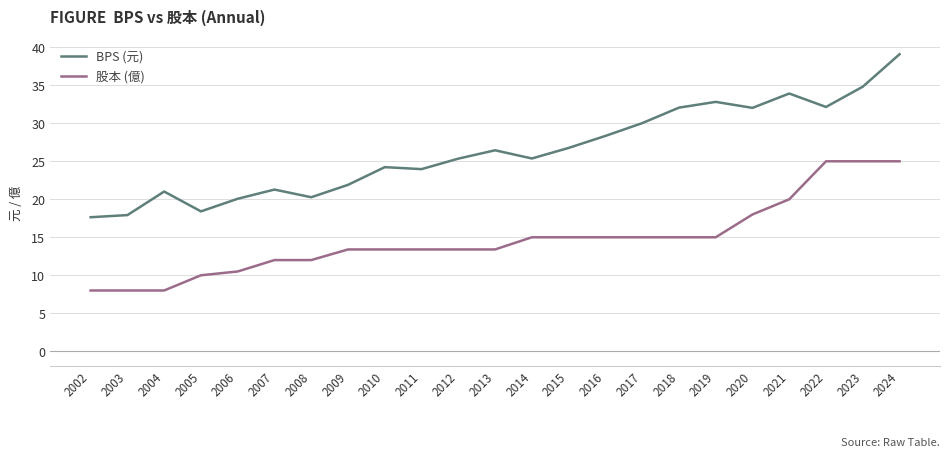

Between 2020 and 2023, which series saw the biggest shift?

股本 (億)